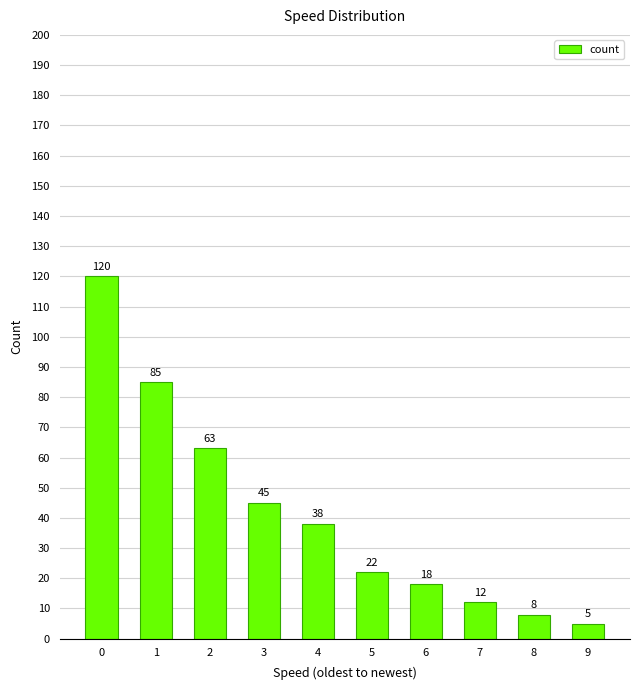

What is the maximum value shown in the chart?

120